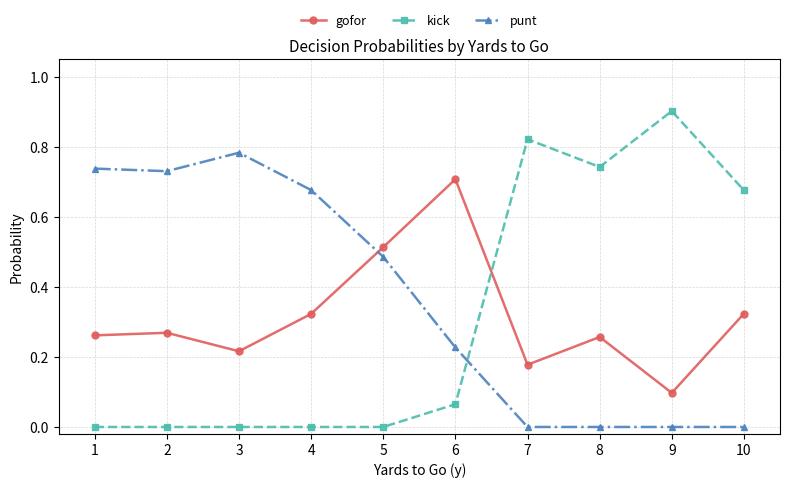

At which category does the chart reach its peak across all series?

9